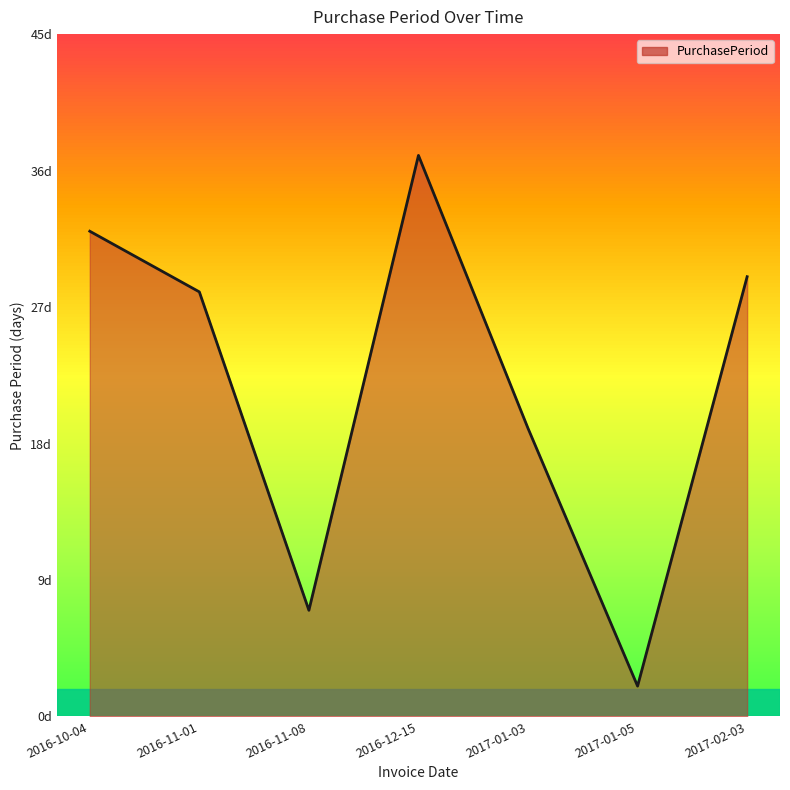

Rank the categories by value from highest to lowest.

2016-12-15, 2016-10-04, 2017-02-03, 2016-11-01, 2017-01-03, 2016-11-08, 2017-01-05